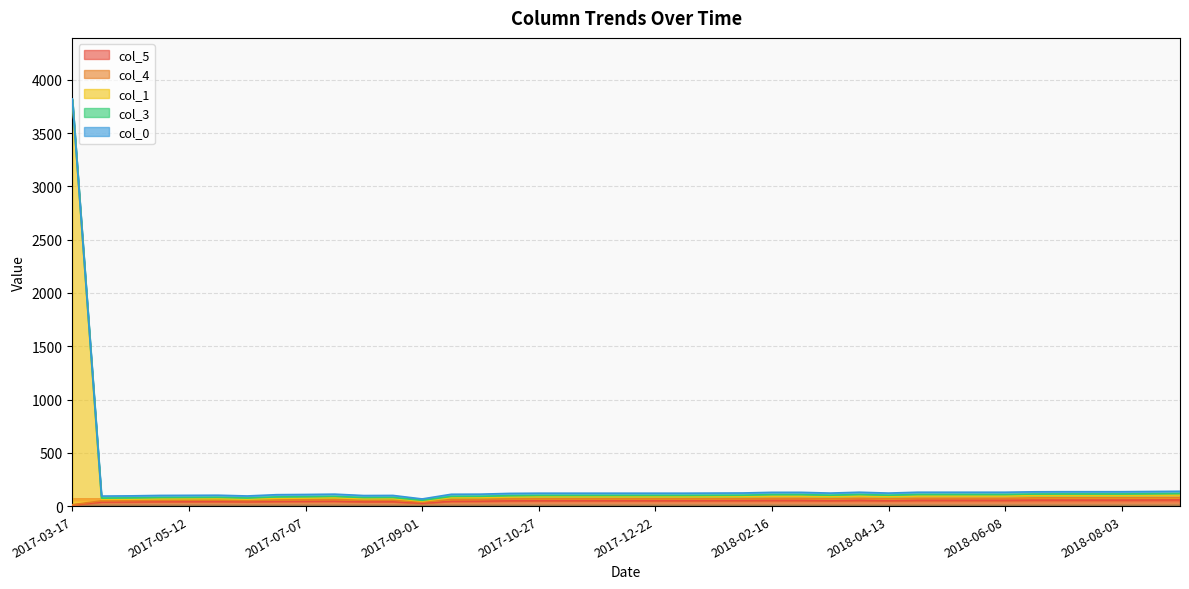

Where is the first local maximum for col_5?

2017-05-26